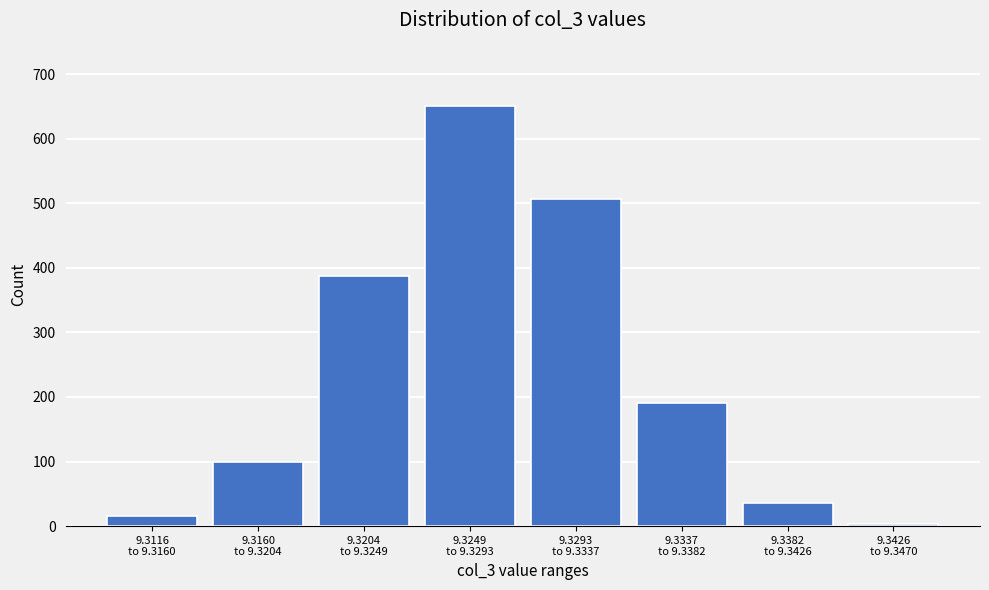

Reading left to right, what are all the values shown in this chart?

16	99	387	651	507	191	36	3